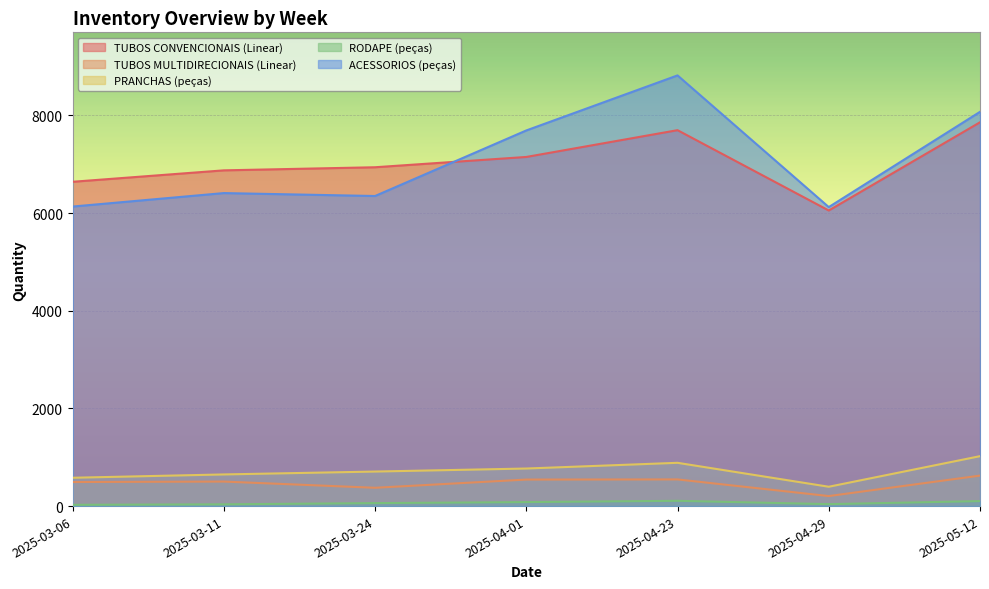

True or false: TUBOS MULTIDIRECIONAIS (Linear) and RODAPE (peças) intersect in this chart.

False